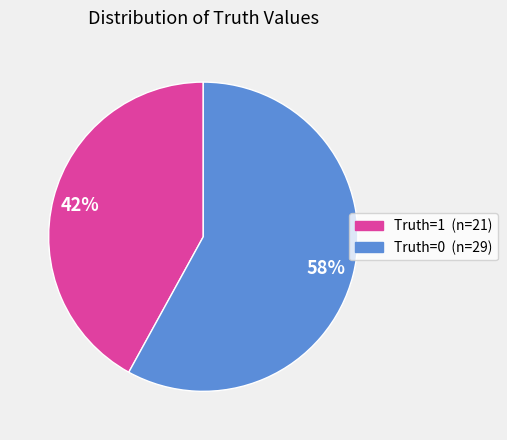

To the nearest percent, what is the difference between the largest and smallest slice percentages?

16%